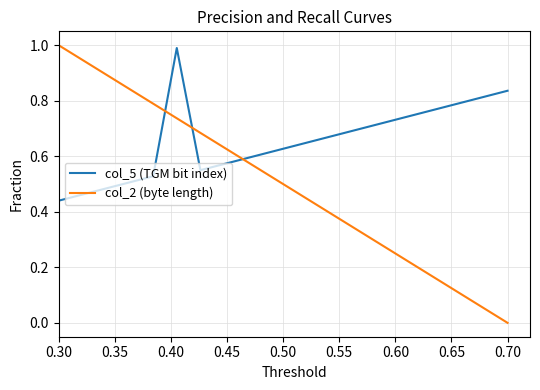

Which series has the widest spread of values?

col_2 (byte length)